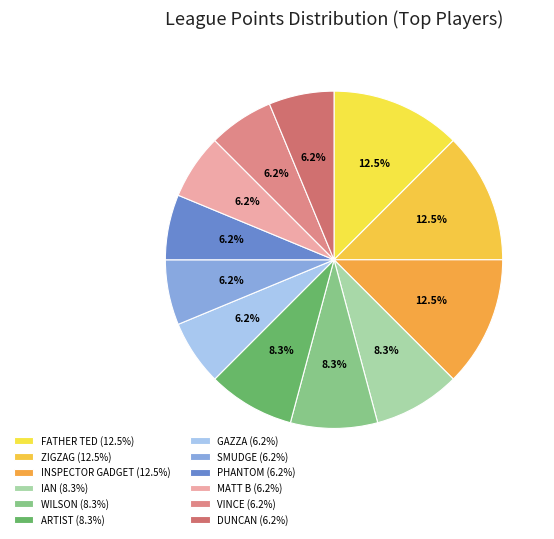

Does IAN represent more than half of the total?

No